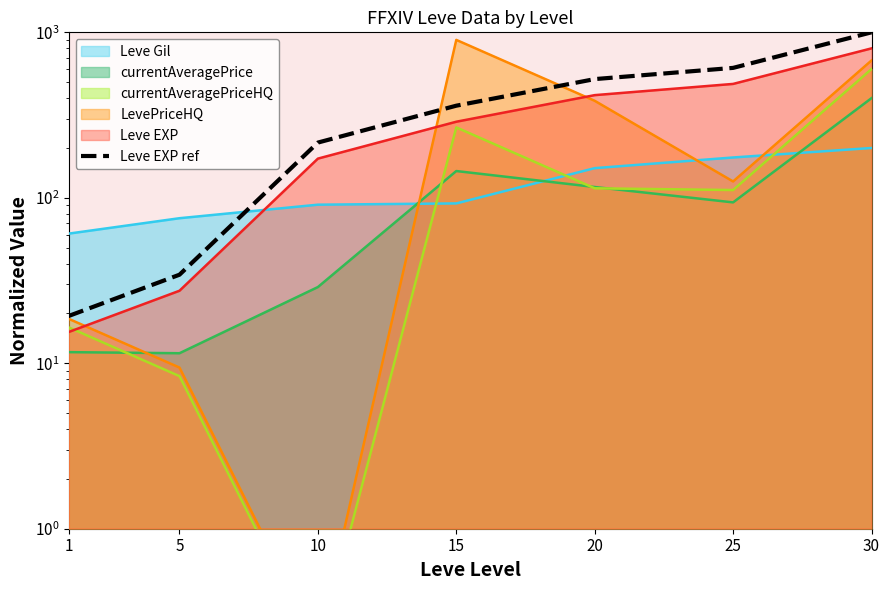

Reading left to right, extract all data points from this chart.

19.3	34.3	215.6	360.3	521.6	609.8	1000.0